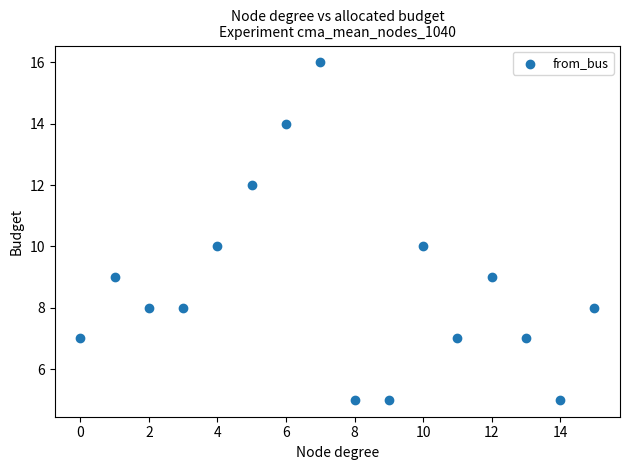

What is the range of Y values (max minus min)?

11